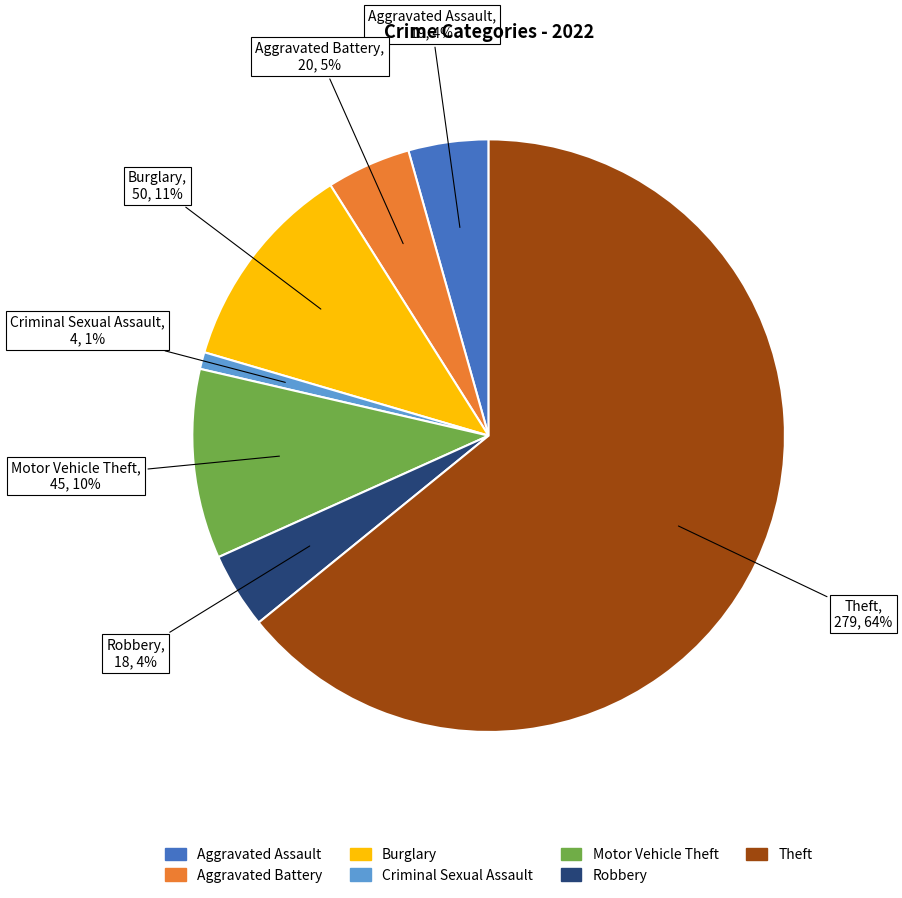

Is there any slice that represents more than half of the pie?

Yes